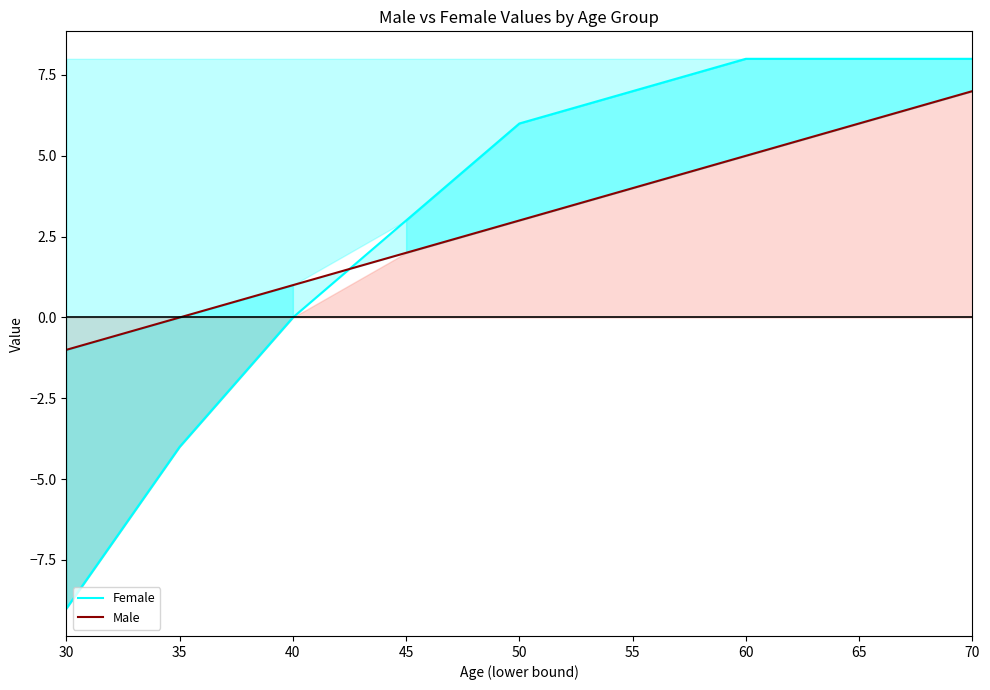

True or false: Male and Female cross at least once.

True